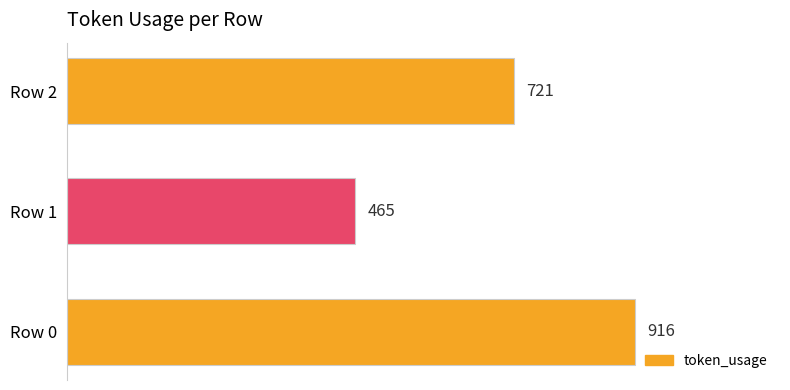

Are the bars grouped side by side (vs. stacked)?

No